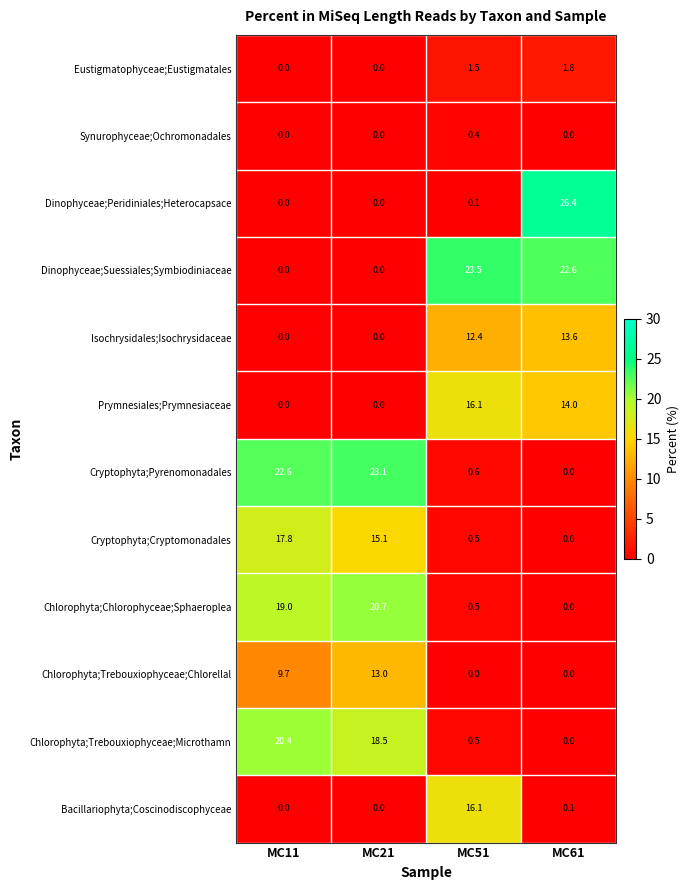

What is the sum of all Dinophyceae;Peridiniales;Heterocapsace values?

26.5